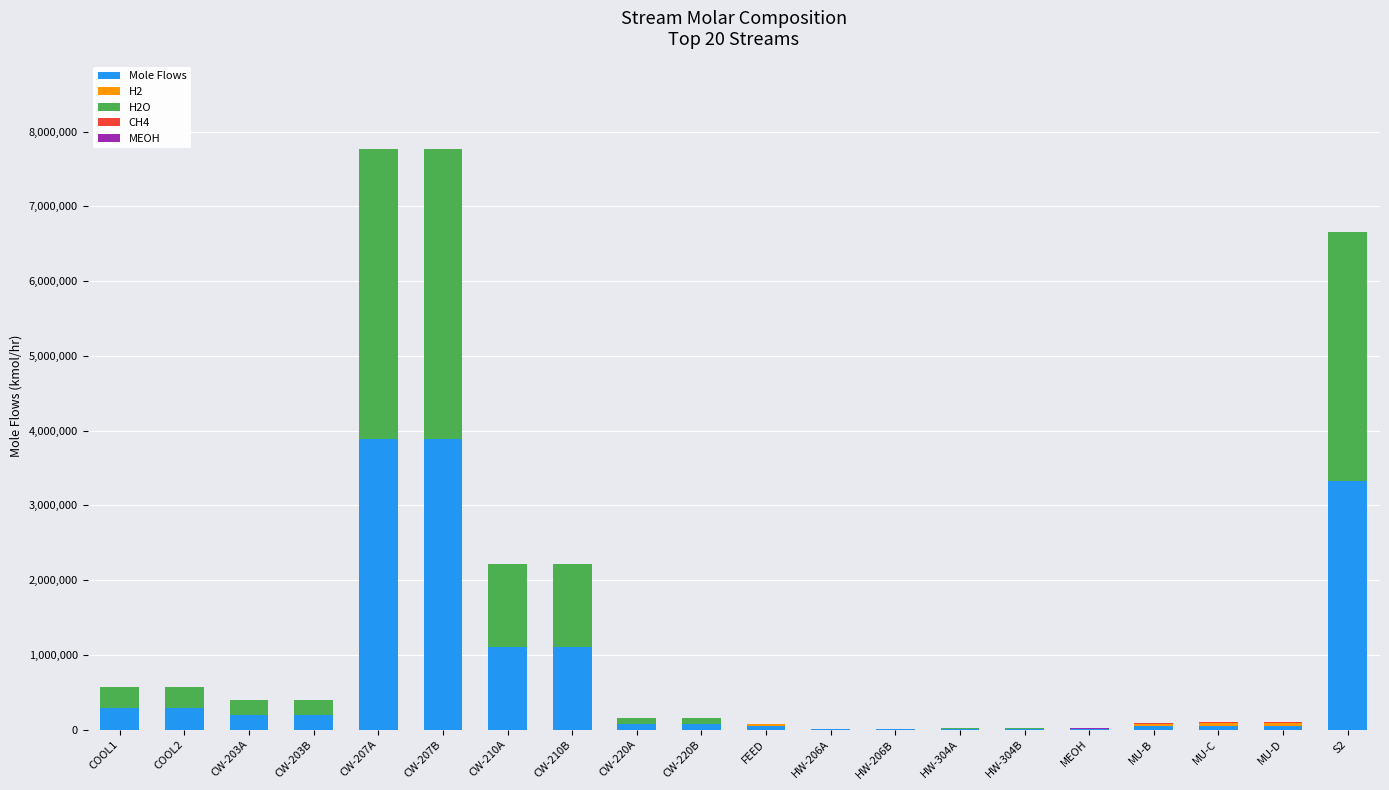

What is the highest value of the Mole Flows series?

3885590.0